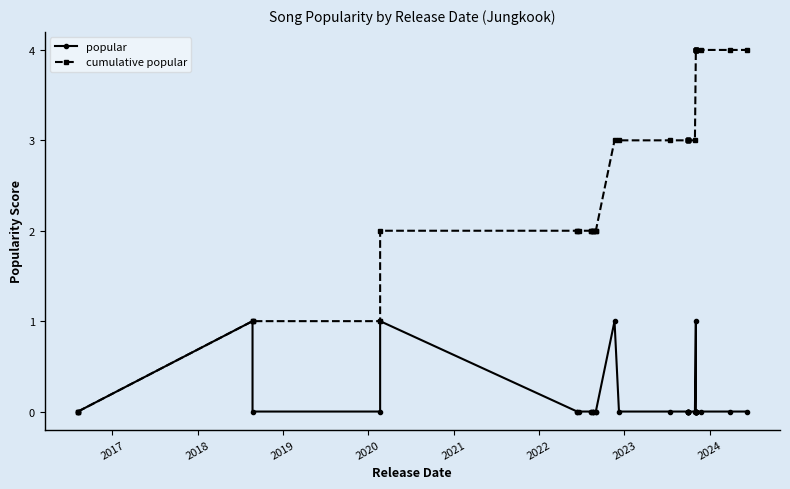

Reading right to left, list all the values displayed in this chart.

popular: 0	0	0	0	0	0	0	0	0	0	0	0	1	0	0	0	0	0	0	0	0	0	0	1	0	0	0	0	0	0	0	0	0	0	1	0	0	1	0	0
cumulative popular: 4	4	4	4	4	4	4	4	4	4	4	4	4	3	3	3	3	3	3	3	3	3	3	3	2	2	2	2	2	2	2	2	2	2	2	1	1	1	0	0